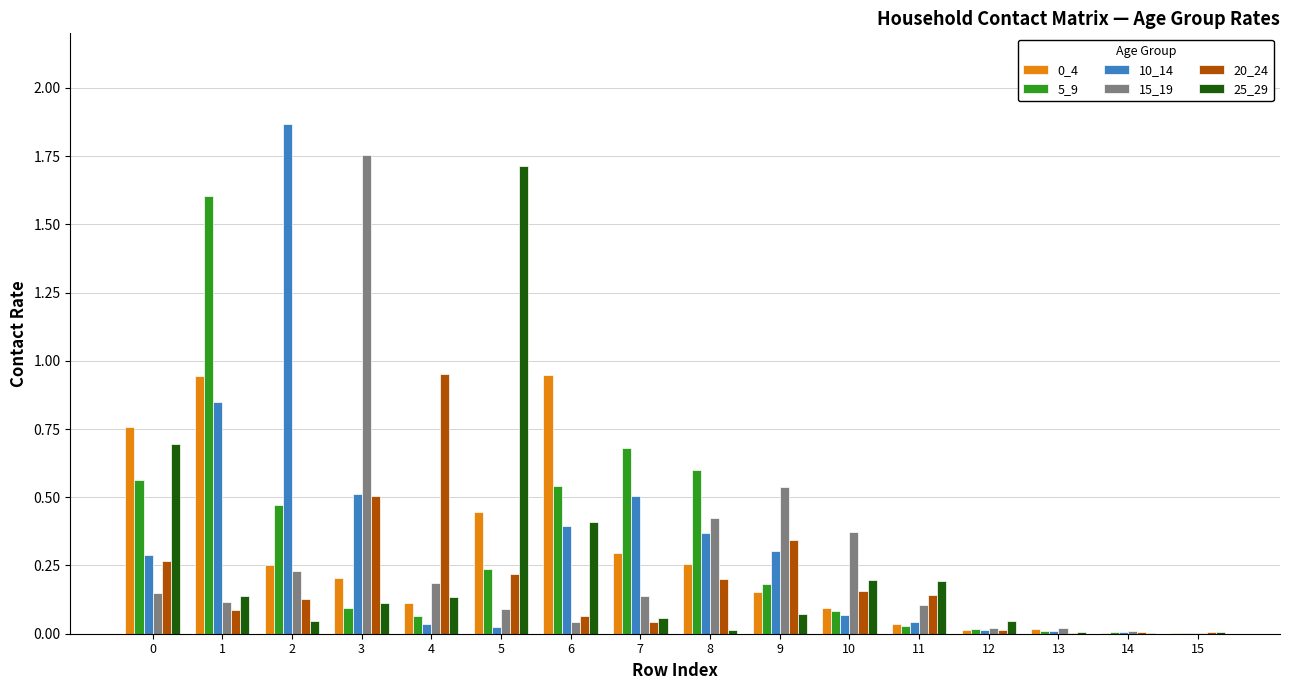

Between 0 and 9, which series saw the biggest shift?

25_29